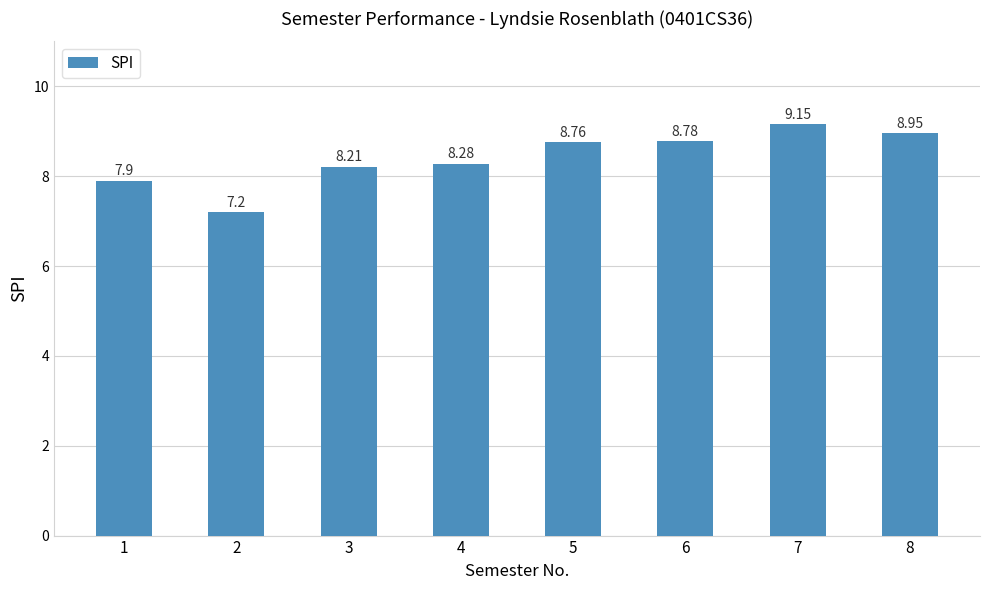

Does the chart contain stacked bars?

No